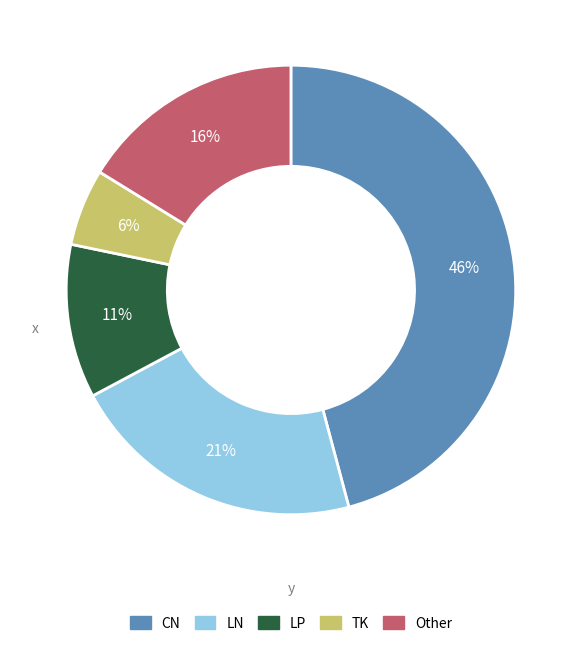

Which has a higher value, Other or CN?

CN